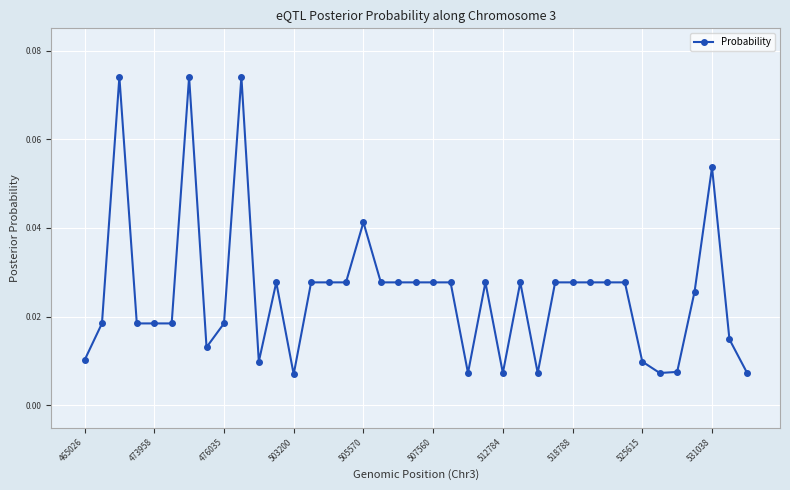

Count the values in the range 0 to 1.

39